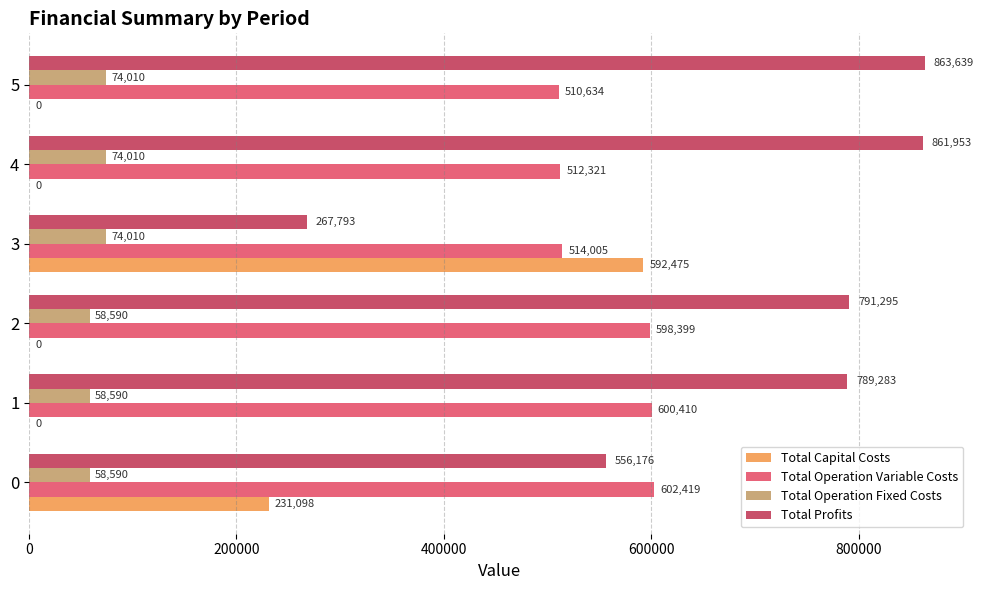

The Total Operation Fixed Costs series shows 74009.9 at 3. True or false?

True